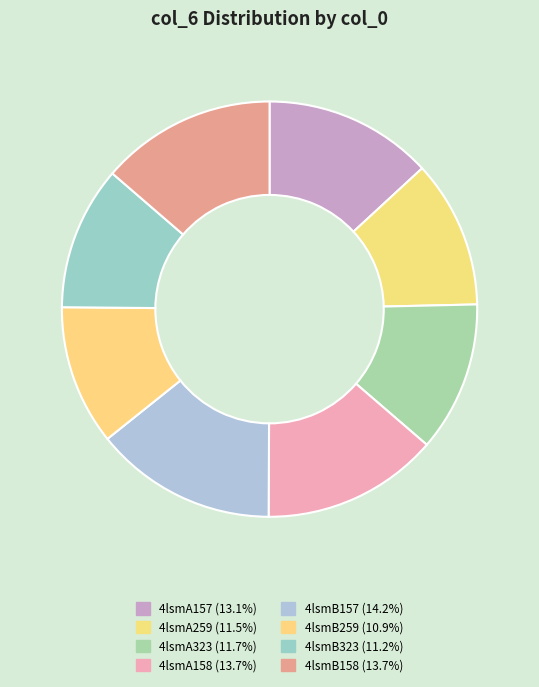

Combined, what portion of the pie is 4lsmB323 and 4lsmB158?

24.8%